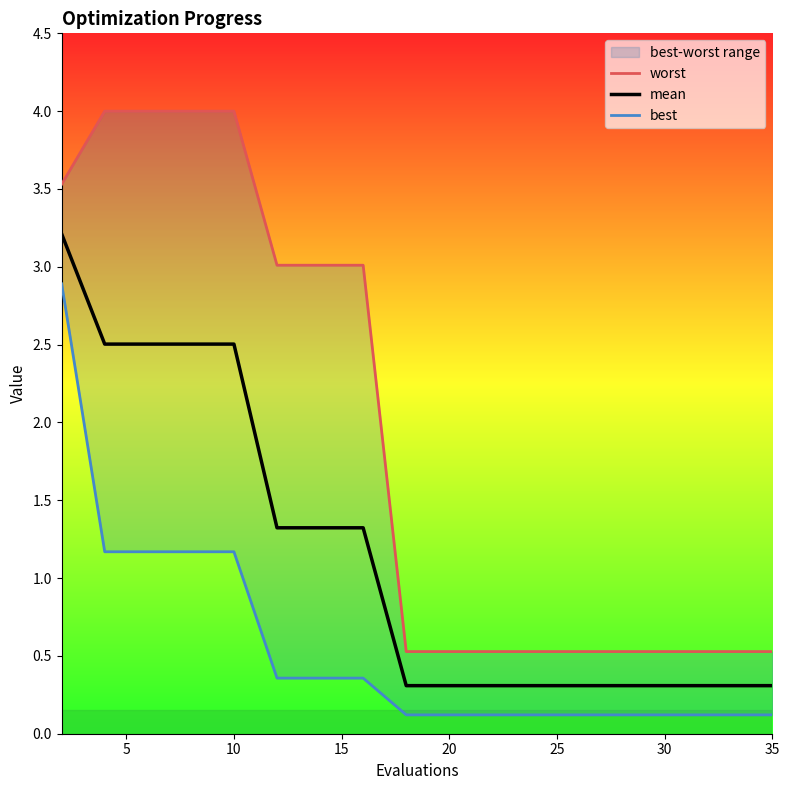

The mean series shows 1.3 at 15. True or false?

True